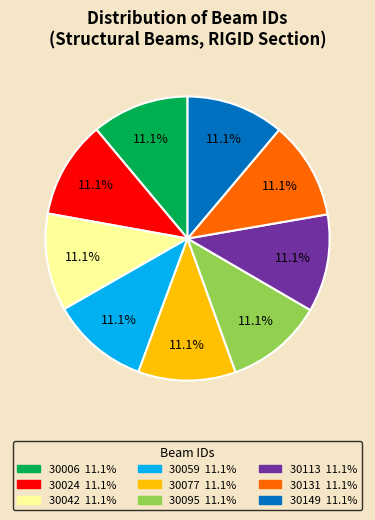

Approximately how many times larger is the value at 30059 compared to 30095?

1.0